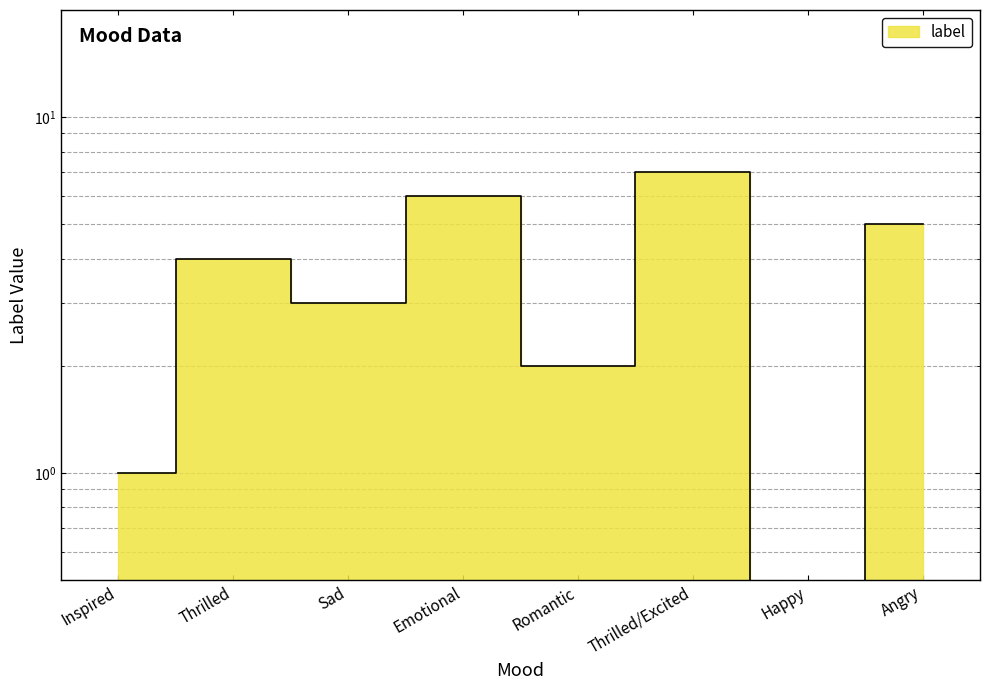

At which label is the value closest to 3?

Sad